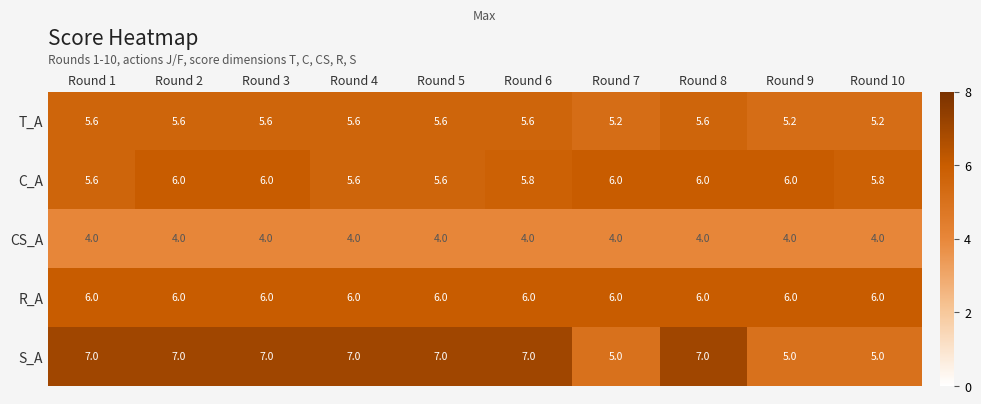

What is the difference between the maximum and second lowest values in the T_A series?

0.4